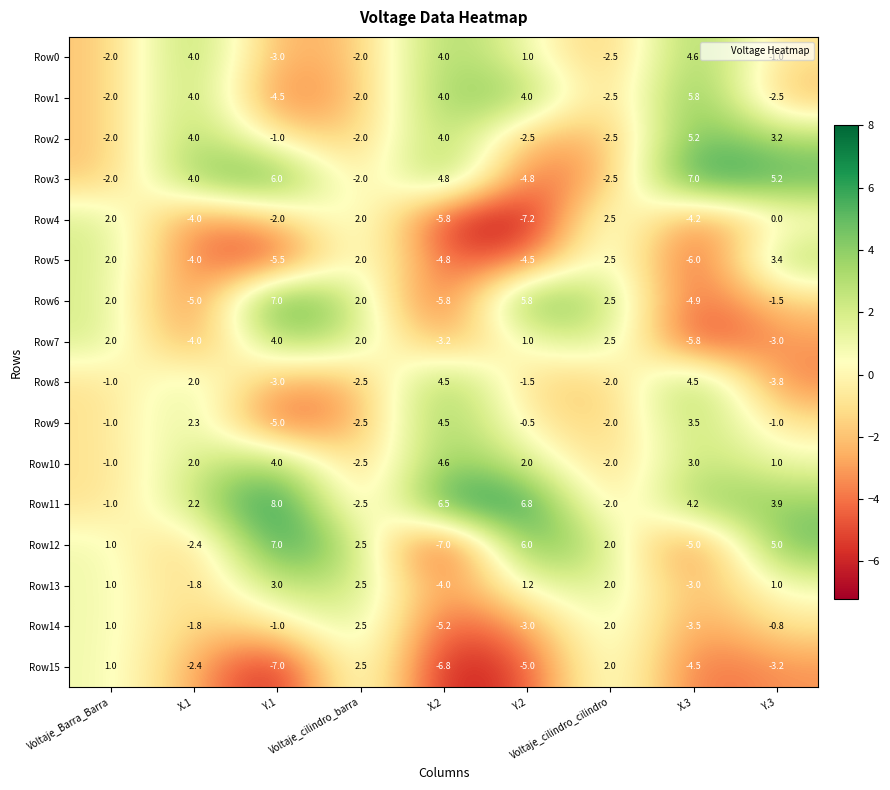

Which series has the largest range (max minus min)?

Row12